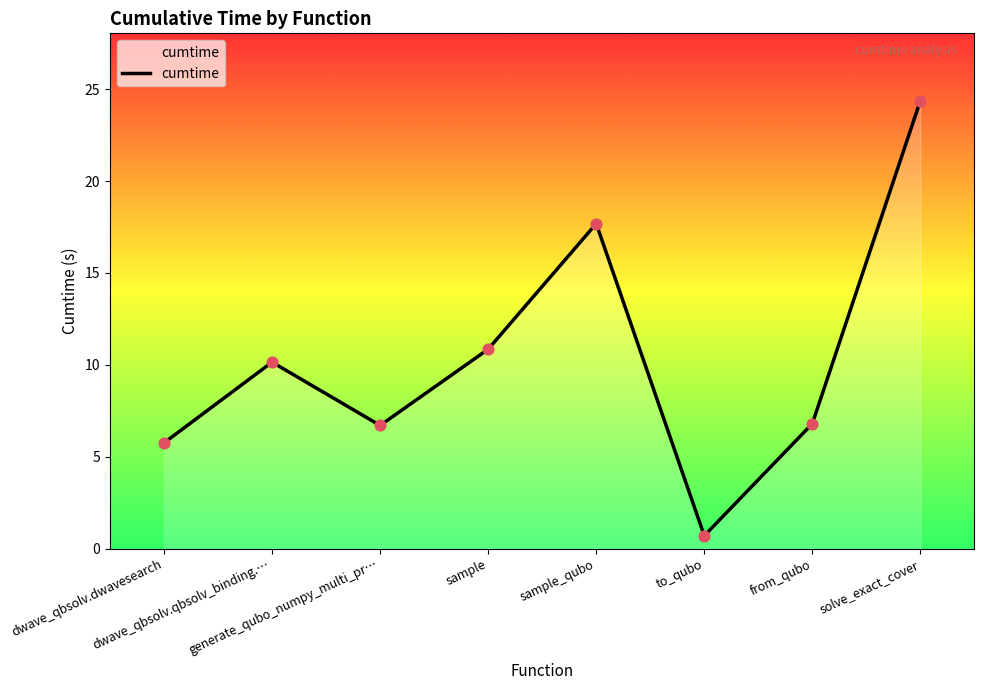

What is the ratio of the value at dwave_qbsolv.qbsolv_binding.… to the value at sample?

0.9